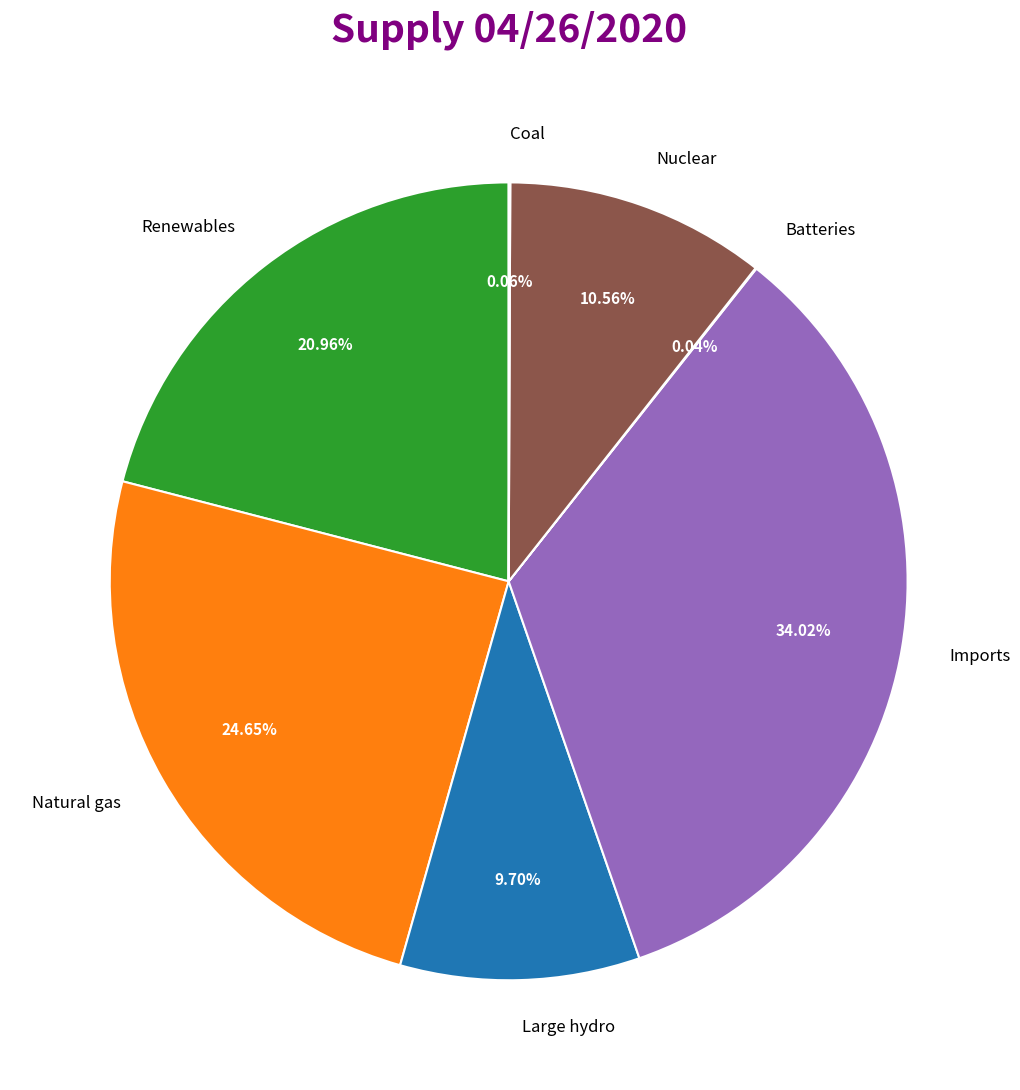

What percentage is the Large hydro slice, to the nearest percent?

10%